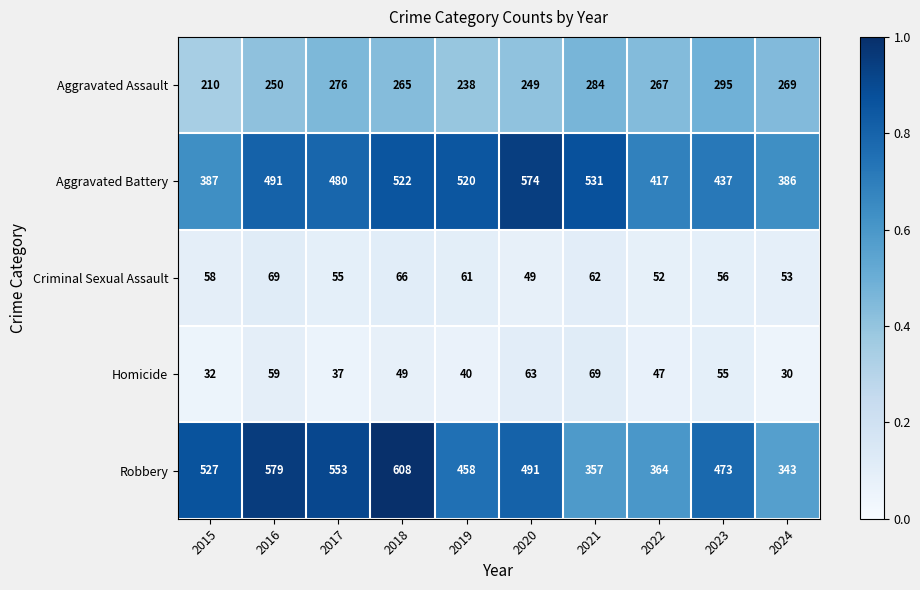

How many distinct data groups are displayed?

5